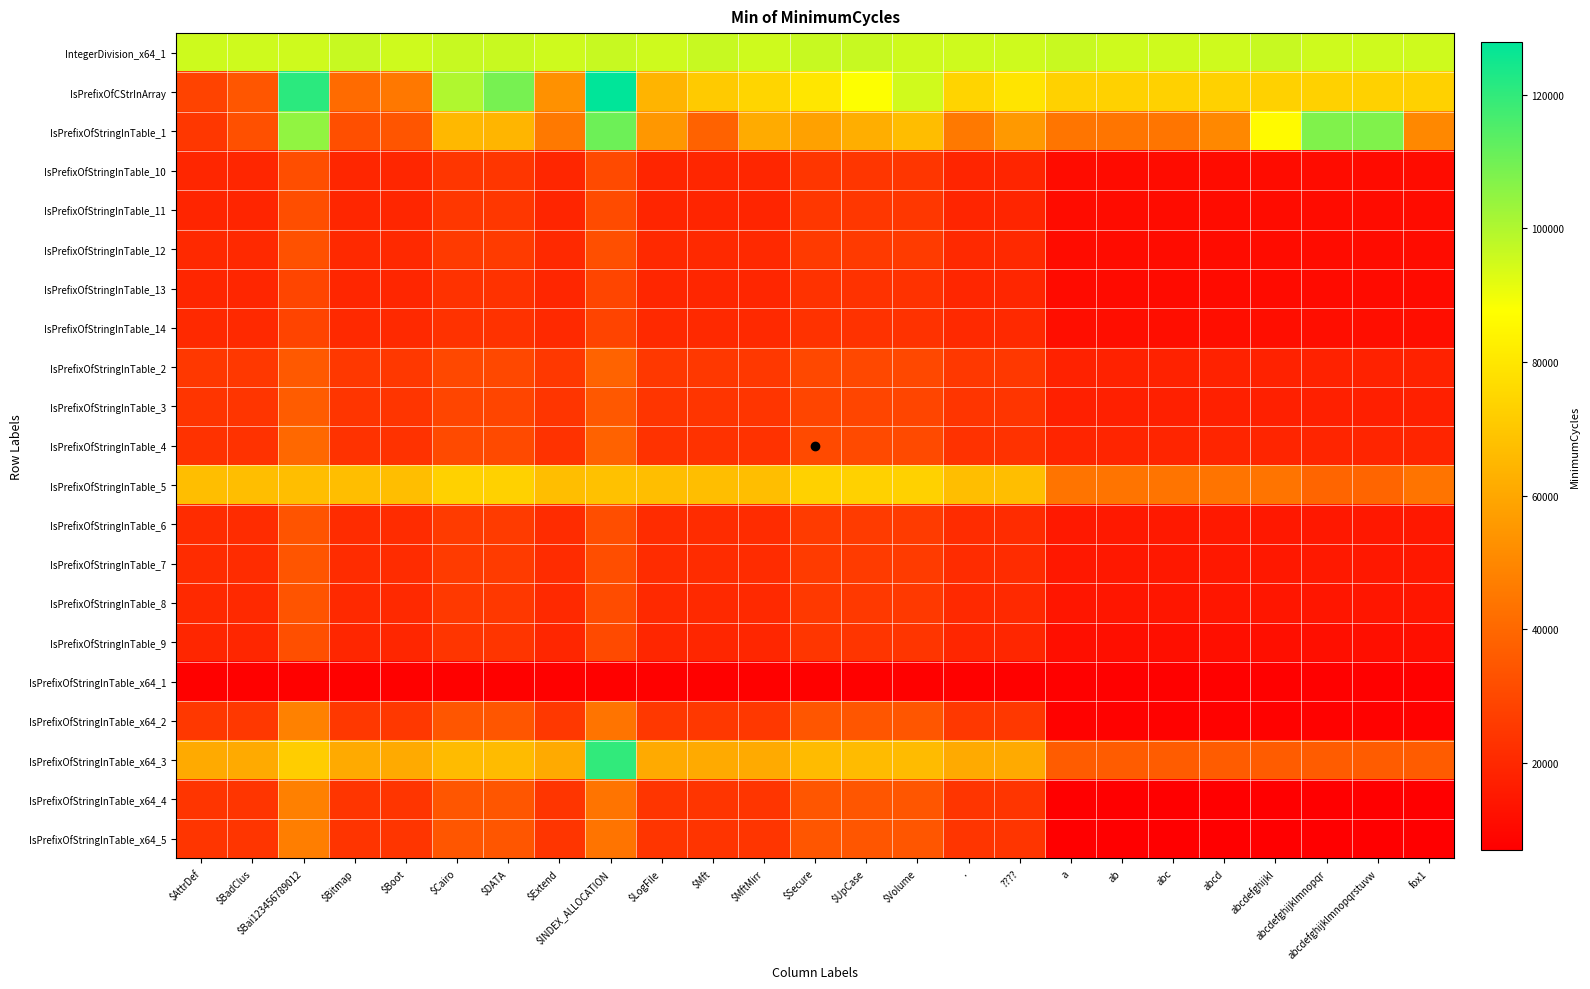

What is the smallest value displayed?

7026